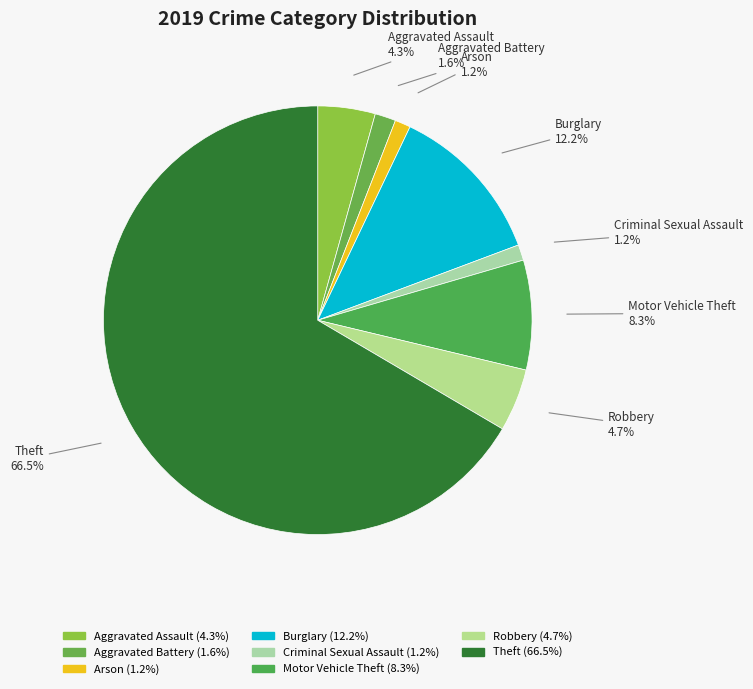

The Criminal Sexual Assault slice represents 11% of the pie. True or false?

False